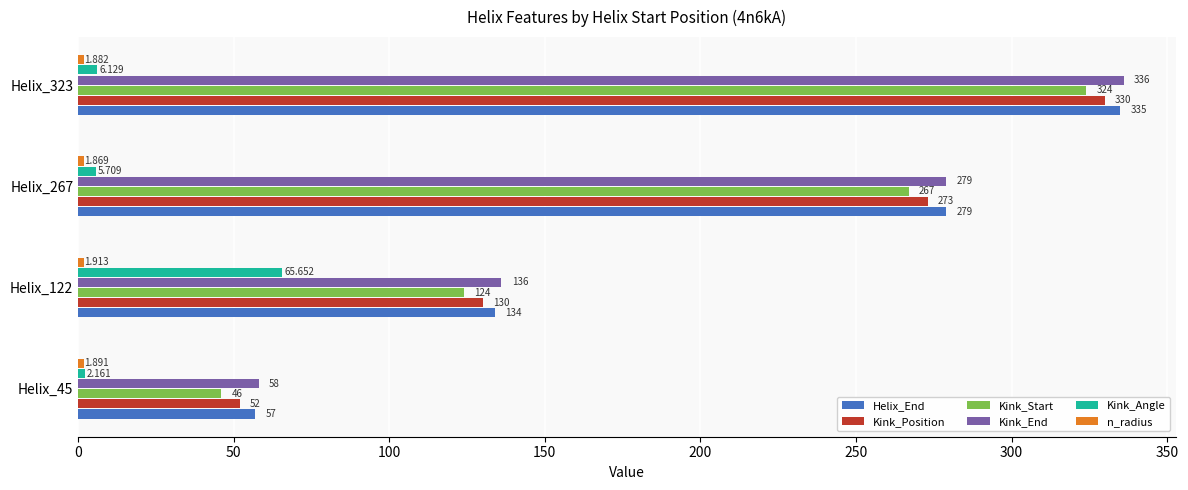

Is the value of Kink_End at Helix_122 greater than the value of Kink_Position at Helix_122?

Yes